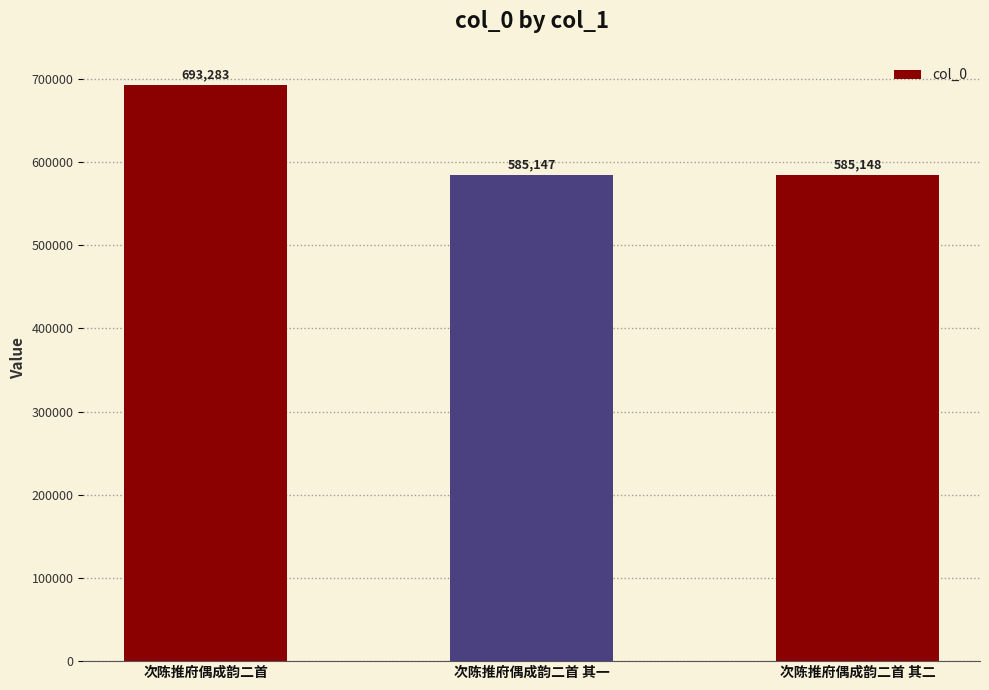

Which label corresponds to the largest value in the chart?

次陈推府偶成韵二首